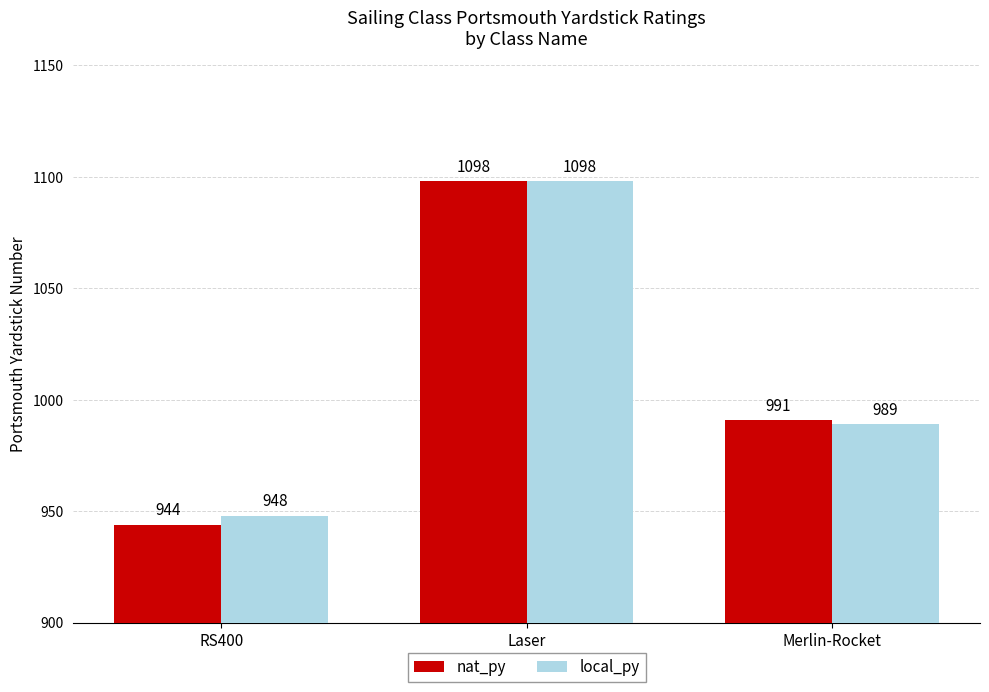

At which label does nat_py reach its minimum?

RS400